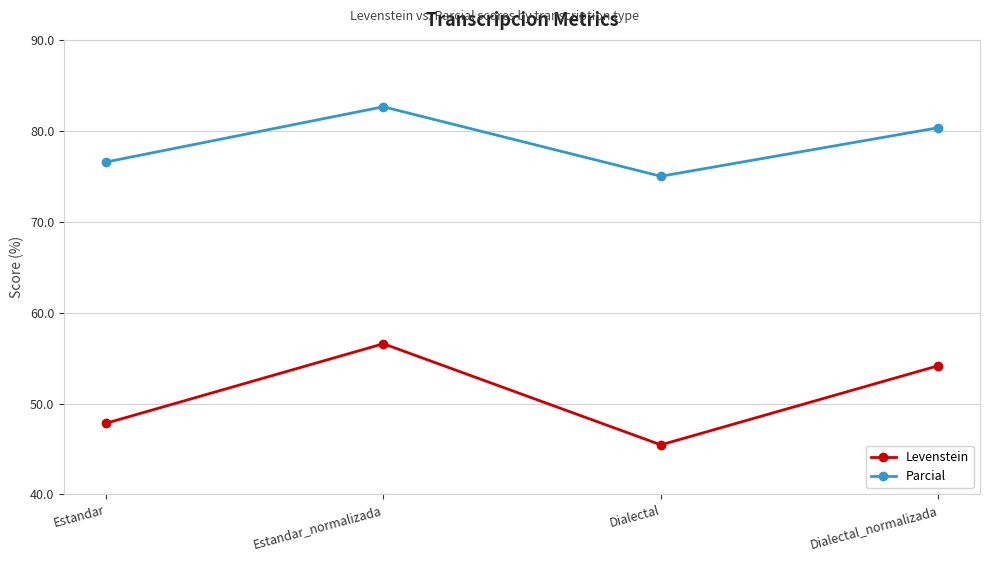

What is the approximate value of Levenstein at Estandar_normalizada?

56.6